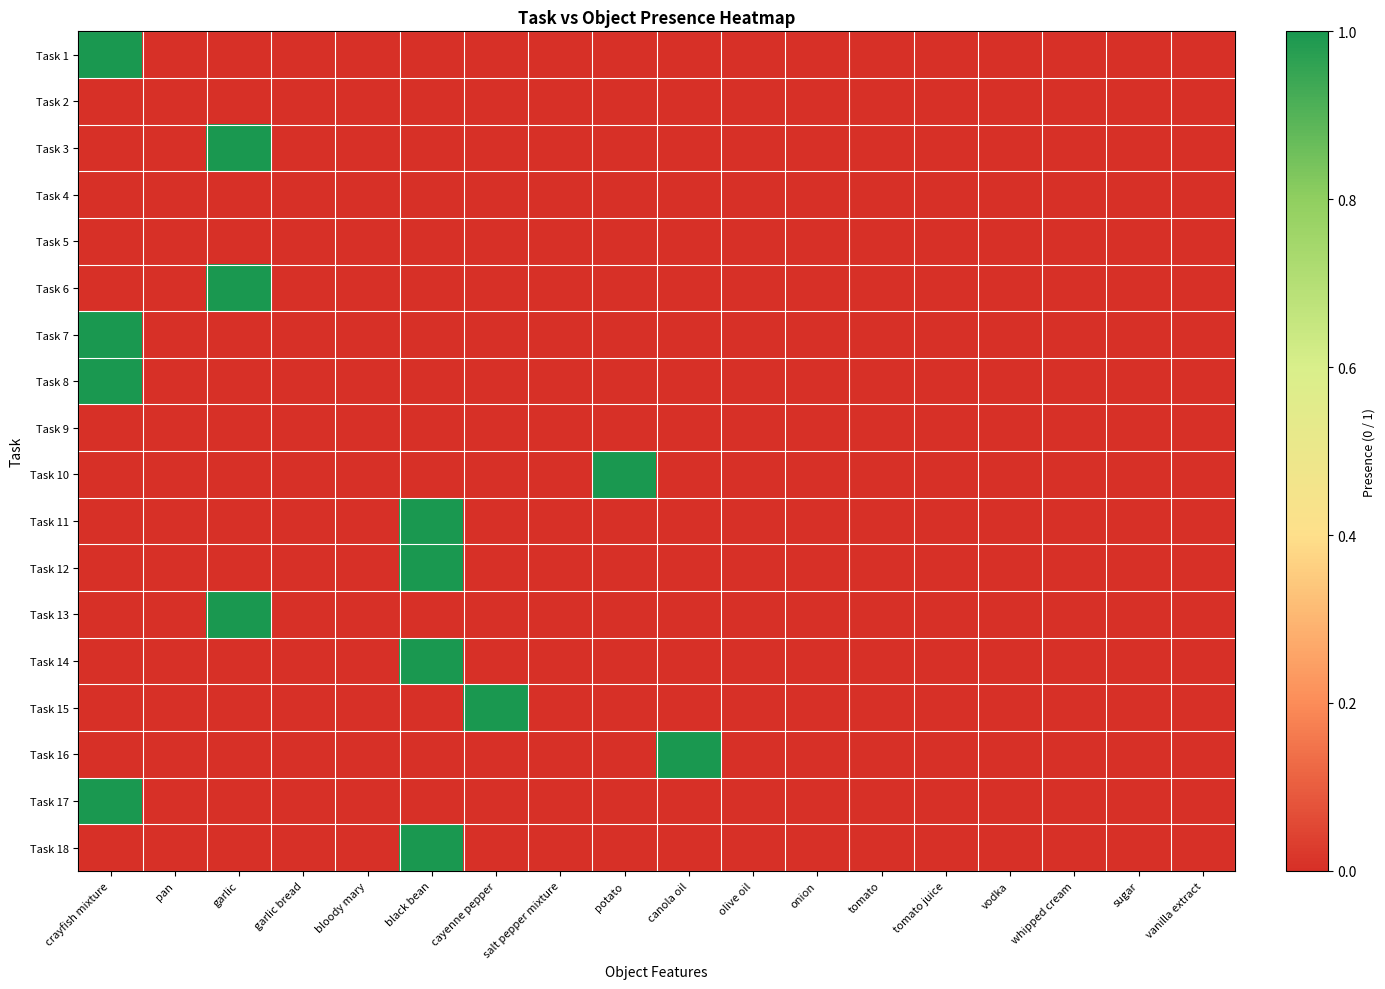

Reading left to right, list all the values displayed in this chart.

Task 1: crayfish mixture=1	pan=0	garlic=0	garlic bread=0	bloody mary=0	black bean=0	cayenne pepper=0	salt pepper mixture=0	potato=0	canola oil=0	olive oil=0	onion=0	tomato=0	tomato juice=0	vodka=0	whipped cream=0	sugar=0	vanilla extract=0
Task 2: crayfish mixture=0	pan=0	garlic=0	garlic bread=0	bloody mary=0	black bean=0	cayenne pepper=0	salt pepper mixture=0	potato=0	canola oil=0	olive oil=0	onion=0	tomato=0	tomato juice=0	vodka=0	whipped cream=0	sugar=0	vanilla extract=0
Task 3: crayfish mixture=0	pan=0	garlic=1	garlic bread=0	bloody mary=0	black bean=0	cayenne pepper=0	salt pepper mixture=0	potato=0	canola oil=0	olive oil=0	onion=0	tomato=0	tomato juice=0	vodka=0	whipped cream=0	sugar=0	vanilla extract=0
Task 4: crayfish mixture=0	pan=0	garlic=0	garlic bread=0	bloody mary=0	black bean=0	cayenne pepper=0	salt pepper mixture=0	potato=0	canola oil=0	olive oil=0	onion=0	tomato=0	tomato juice=0	vodka=0	whipped cream=0	sugar=0	vanilla extract=0
Task 5: crayfish mixture=0	pan=0	garlic=0	garlic bread=0	bloody mary=0	black bean=0	cayenne pepper=0	salt pepper mixture=0	potato=0	canola oil=0	olive oil=0	onion=0	tomato=0	tomato juice=0	vodka=0	whipped cream=0	sugar=0	vanilla extract=0
Task 6: crayfish mixture=0	pan=0	garlic=1	garlic bread=0	bloody mary=0	black bean=0	cayenne pepper=0	salt pepper mixture=0	potato=0	canola oil=0	olive oil=0	onion=0	tomato=0	tomato juice=0	vodka=0	whipped cream=0	sugar=0	vanilla extract=0
Task 7: crayfish mixture=1	pan=0	garlic=0	garlic bread=0	bloody mary=0	black bean=0	cayenne pepper=0	salt pepper mixture=0	potato=0	canola oil=0	olive oil=0	onion=0	tomato=0	tomato juice=0	vodka=0	whipped cream=0	sugar=0	vanilla extract=0
Task 8: crayfish mixture=1	pan=0	garlic=0	garlic bread=0	bloody mary=0	black bean=0	cayenne pepper=0	salt pepper mixture=0	potato=0	canola oil=0	olive oil=0	onion=0	tomato=0	tomato juice=0	vodka=0	whipped cream=0	sugar=0	vanilla extract=0
Task 9: crayfish mixture=0	pan=0	garlic=0	garlic bread=0	bloody mary=0	black bean=0	cayenne pepper=0	salt pepper mixture=0	potato=0	canola oil=0	olive oil=0	onion=0	tomato=0	tomato juice=0	vodka=0	whipped cream=0	sugar=0	vanilla extract=0
Task 10: crayfish mixture=0	pan=0	garlic=0	garlic bread=0	bloody mary=0	black bean=0	cayenne pepper=0	salt pepper mixture=0	potato=1	canola oil=0	olive oil=0	onion=0	tomato=0	tomato juice=0	vodka=0	whipped cream=0	sugar=0	vanilla extract=0
Task 11: crayfish mixture=0	pan=0	garlic=0	garlic bread=0	bloody mary=0	black bean=1	cayenne pepper=0	salt pepper mixture=0	potato=0	canola oil=0	olive oil=0	onion=0	tomato=0	tomato juice=0	vodka=0	whipped cream=0	sugar=0	vanilla extract=0
Task 12: crayfish mixture=0	pan=0	garlic=0	garlic bread=0	bloody mary=0	black bean=1	cayenne pepper=0	salt pepper mixture=0	potato=0	canola oil=0	olive oil=0	onion=0	tomato=0	tomato juice=0	vodka=0	whipped cream=0	sugar=0	vanilla extract=0
Task 13: crayfish mixture=0	pan=0	garlic=1	garlic bread=0	bloody mary=0	black bean=0	cayenne pepper=0	salt pepper mixture=0	potato=0	canola oil=0	olive oil=0	onion=0	tomato=0	tomato juice=0	vodka=0	whipped cream=0	sugar=0	vanilla extract=0
Task 14: crayfish mixture=0	pan=0	garlic=0	garlic bread=0	bloody mary=0	black bean=1	cayenne pepper=0	salt pepper mixture=0	potato=0	canola oil=0	olive oil=0	onion=0	tomato=0	tomato juice=0	vodka=0	whipped cream=0	sugar=0	vanilla extract=0
Task 15: crayfish mixture=0	pan=0	garlic=0	garlic bread=0	bloody mary=0	black bean=0	cayenne pepper=1	salt pepper mixture=0	potato=0	canola oil=0	olive oil=0	onion=0	tomato=0	tomato juice=0	vodka=0	whipped cream=0	sugar=0	vanilla extract=0
Task 16: crayfish mixture=0	pan=0	garlic=0	garlic bread=0	bloody mary=0	black bean=0	cayenne pepper=0	salt pepper mixture=0	potato=0	canola oil=1	olive oil=0	onion=0	tomato=0	tomato juice=0	vodka=0	whipped cream=0	sugar=0	vanilla extract=0
Task 17: crayfish mixture=1	pan=0	garlic=0	garlic bread=0	bloody mary=0	black bean=0	cayenne pepper=0	salt pepper mixture=0	potato=0	canola oil=0	olive oil=0	onion=0	tomato=0	tomato juice=0	vodka=0	whipped cream=0	sugar=0	vanilla extract=0
Task 18: crayfish mixture=0	pan=0	garlic=0	garlic bread=0	bloody mary=0	black bean=1	cayenne pepper=0	salt pepper mixture=0	potato=0	canola oil=0	olive oil=0	onion=0	tomato=0	tomato juice=0	vodka=0	whipped cream=0	sugar=0	vanilla extract=0